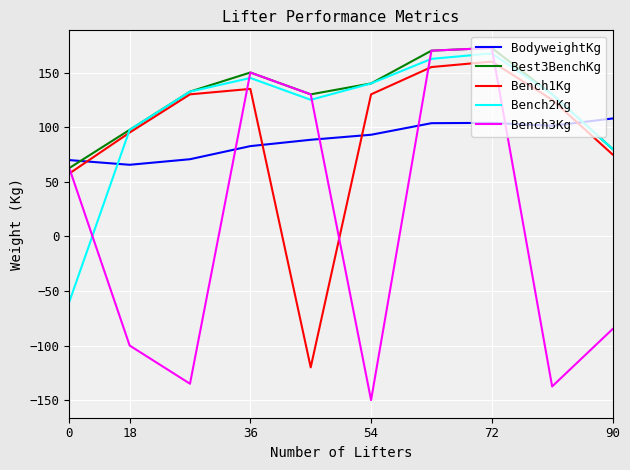

What is the maximum value shown in the chart?

172.5